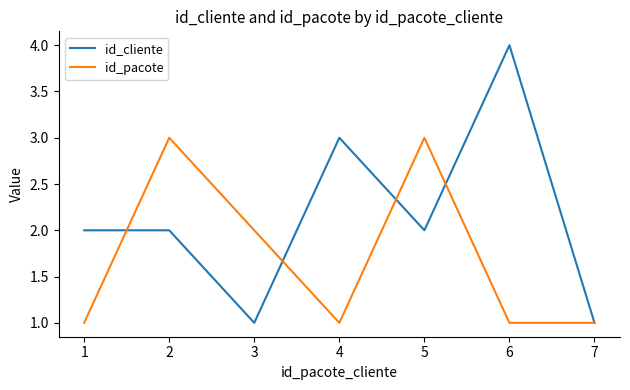

What is the sum of the id_cliente values at 4 and 1?

5